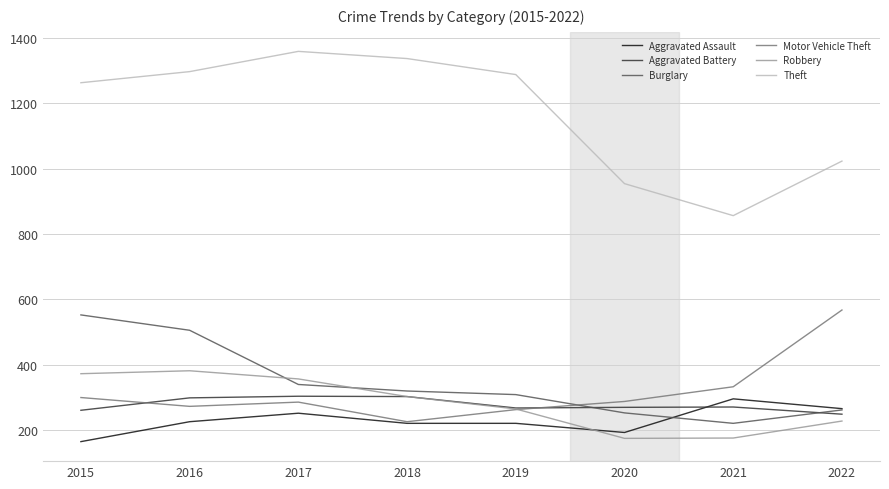

At which label is Motor Vehicle Theft closest to 396?

2021